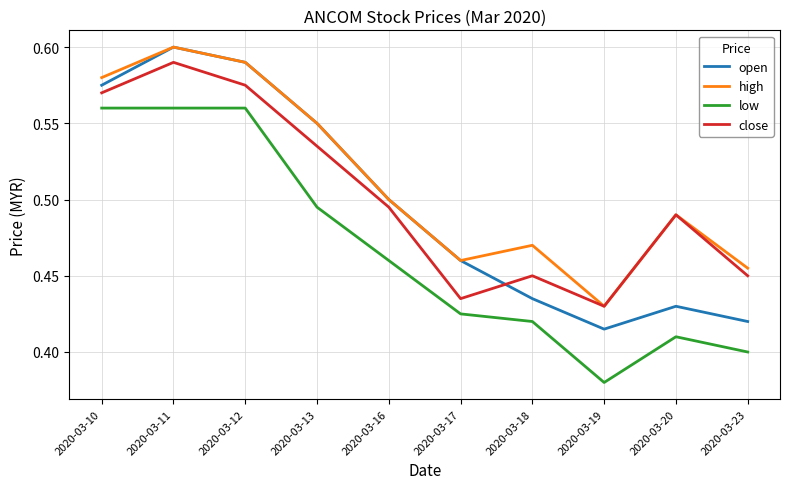

What is the total value across all series at 2020-03-12?

2.3